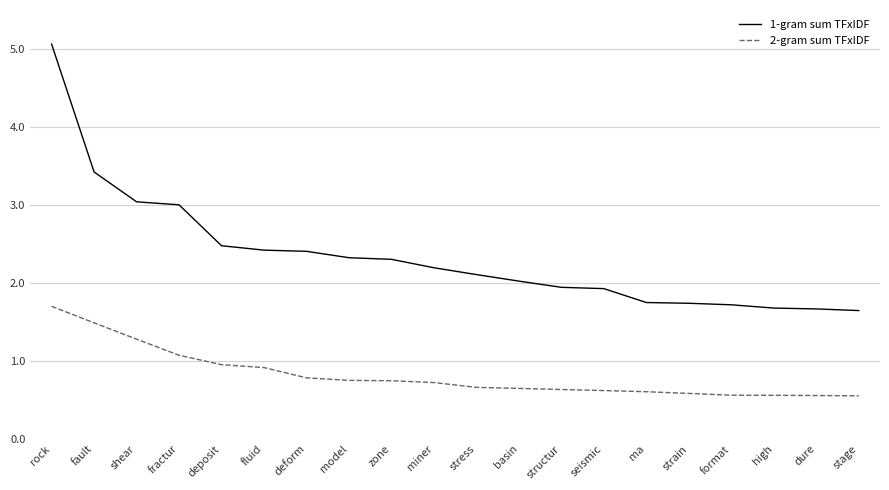

Which series has the widest spread of values?

1-gram sum TFxIDF